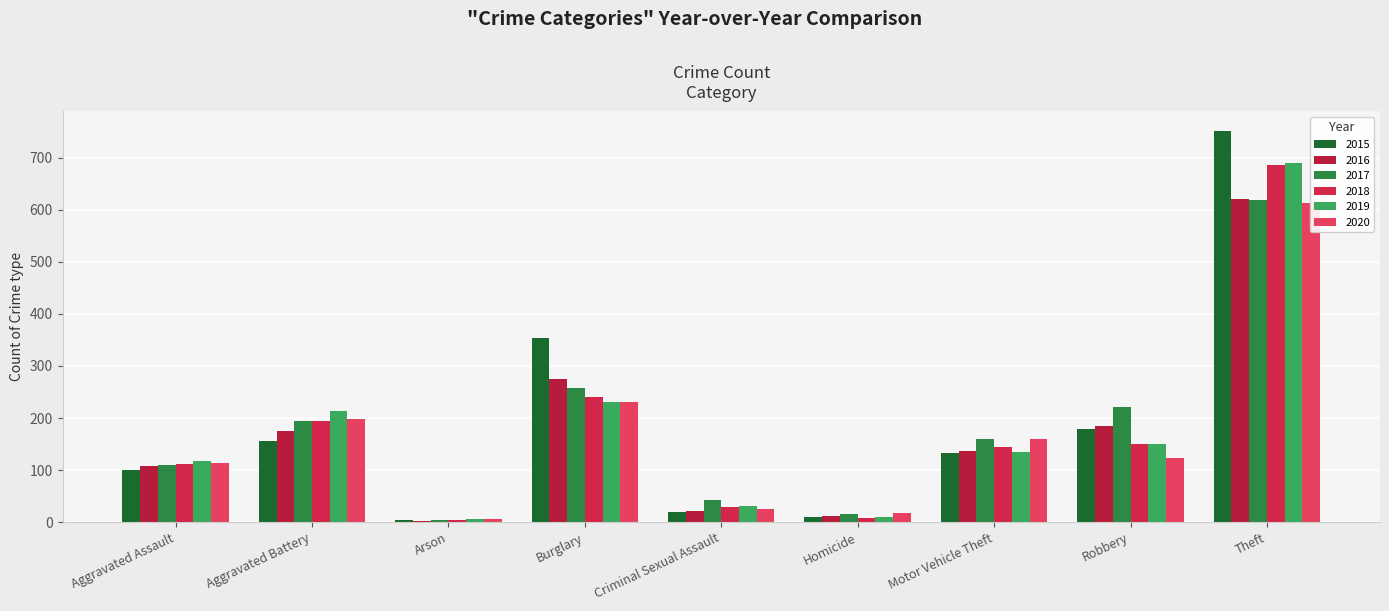

What position from the right is Theft?

1